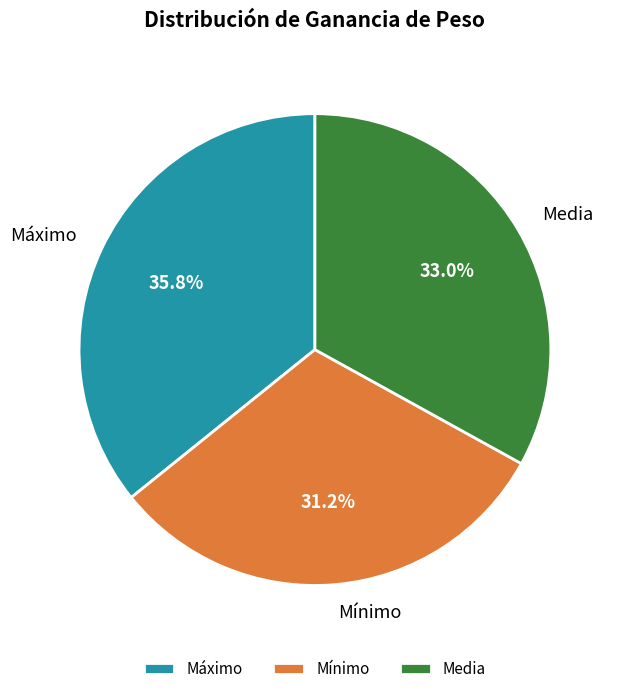

The Máximo slice represents 36% of the pie. True or false?

True